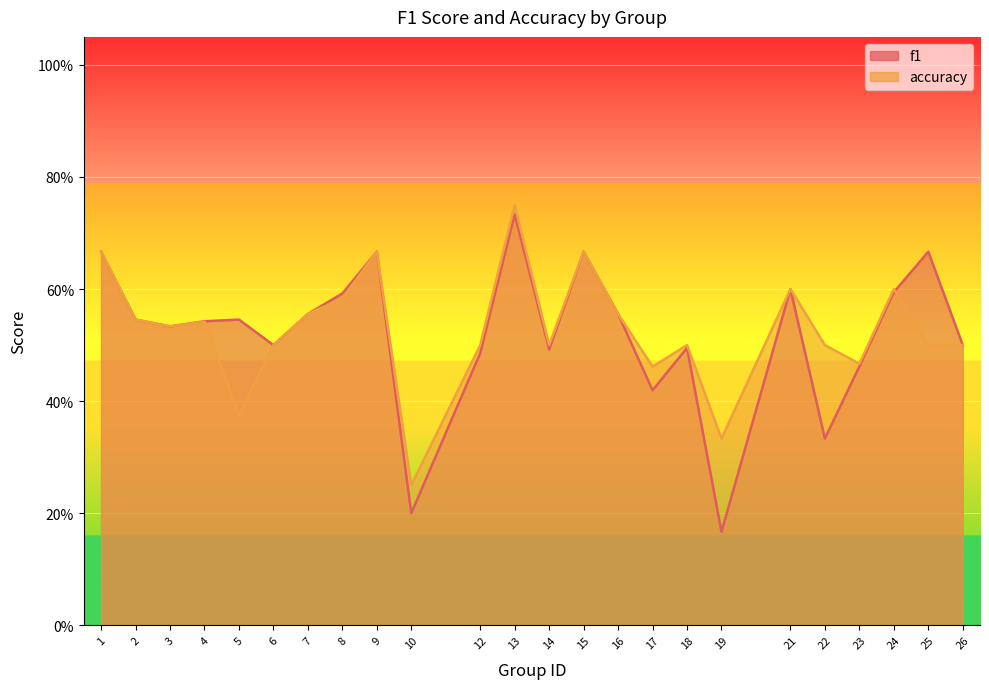

What is the maximum value for f1?

0.7